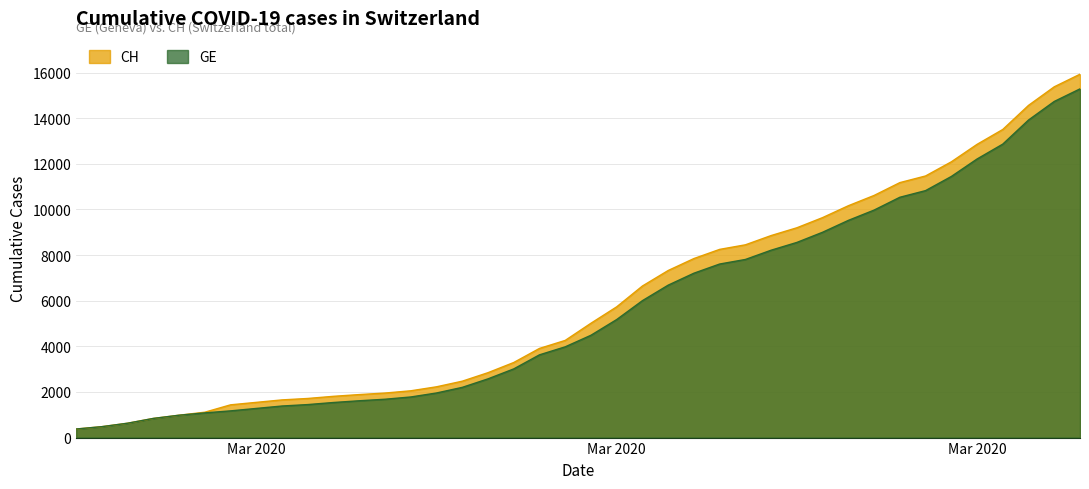

What is the sum of all CH values?

242133